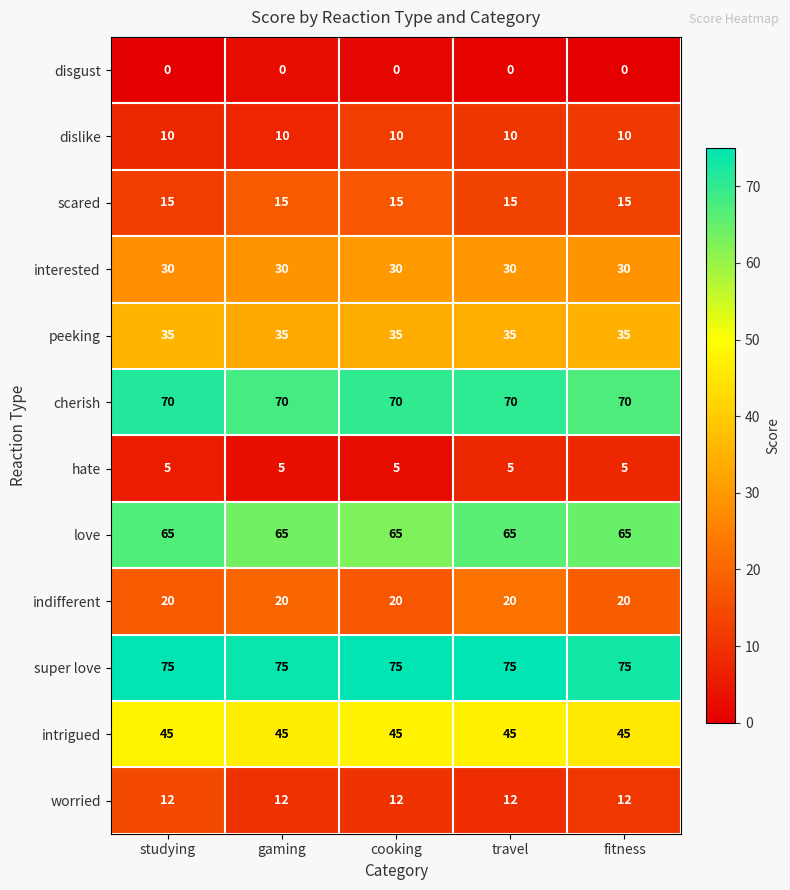

The disgust series shows 0 at studying. True or false?

True